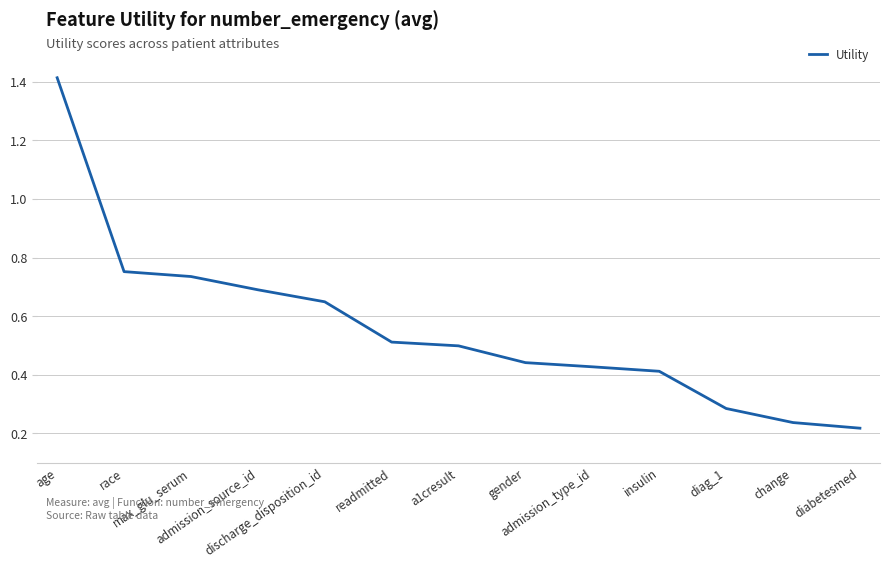

Count the values in the range 0 to 1.

12